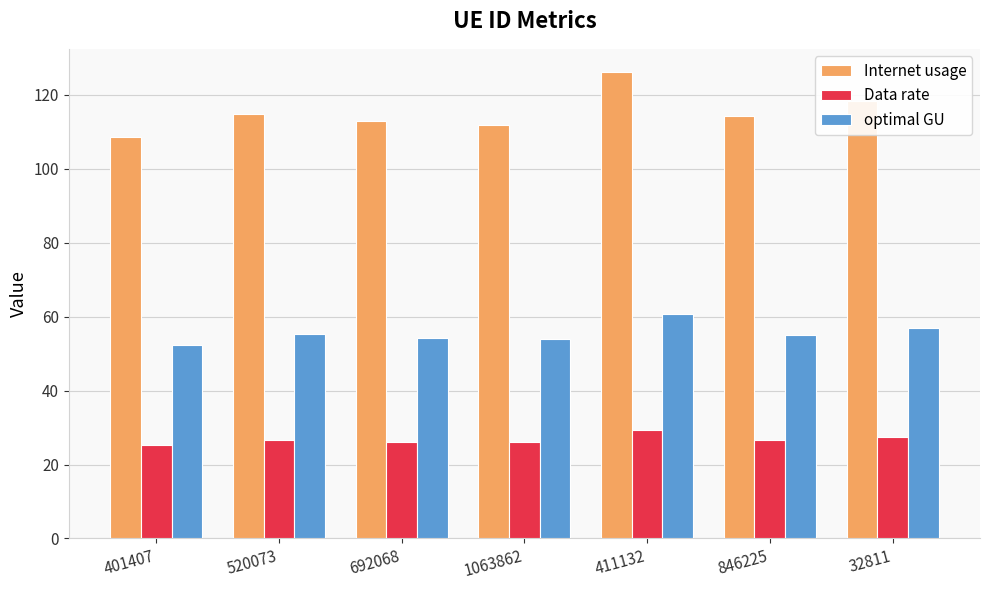

What is the label of the 4th bar from the left?

1063862